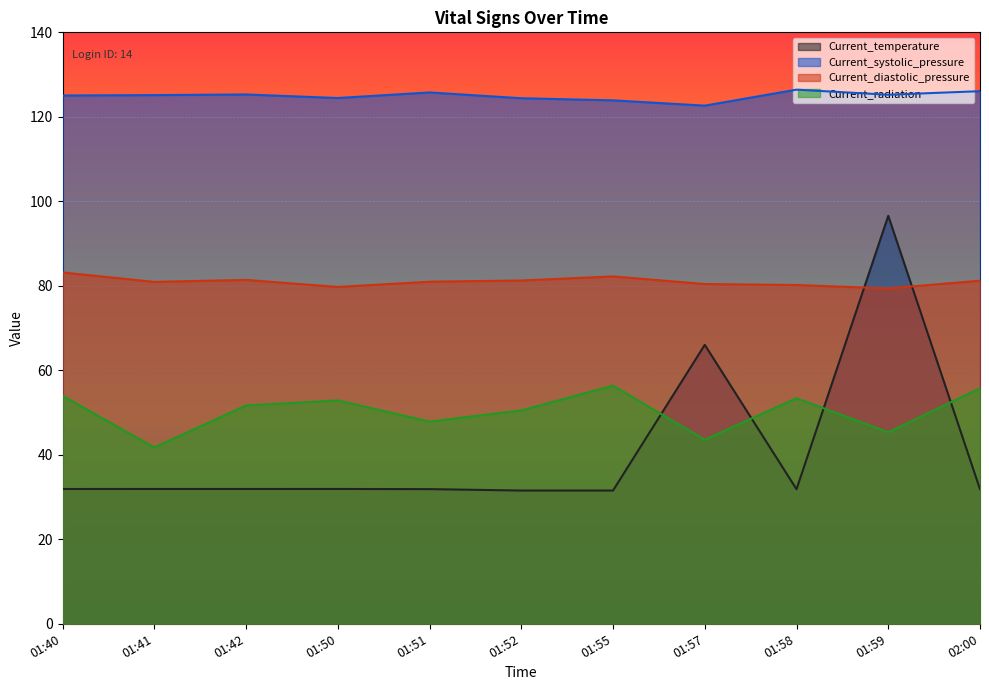

Which series has the largest total across all categories?

Current_systolic_pressure